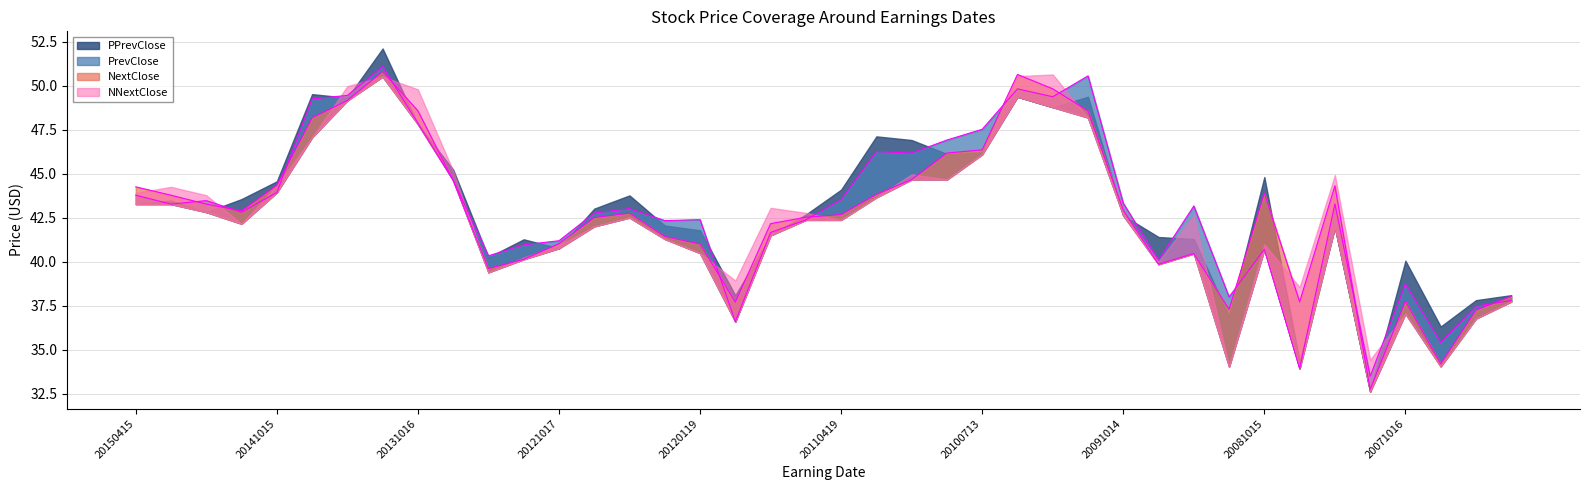

At which category does the chart reach its peak across all series?

20140116